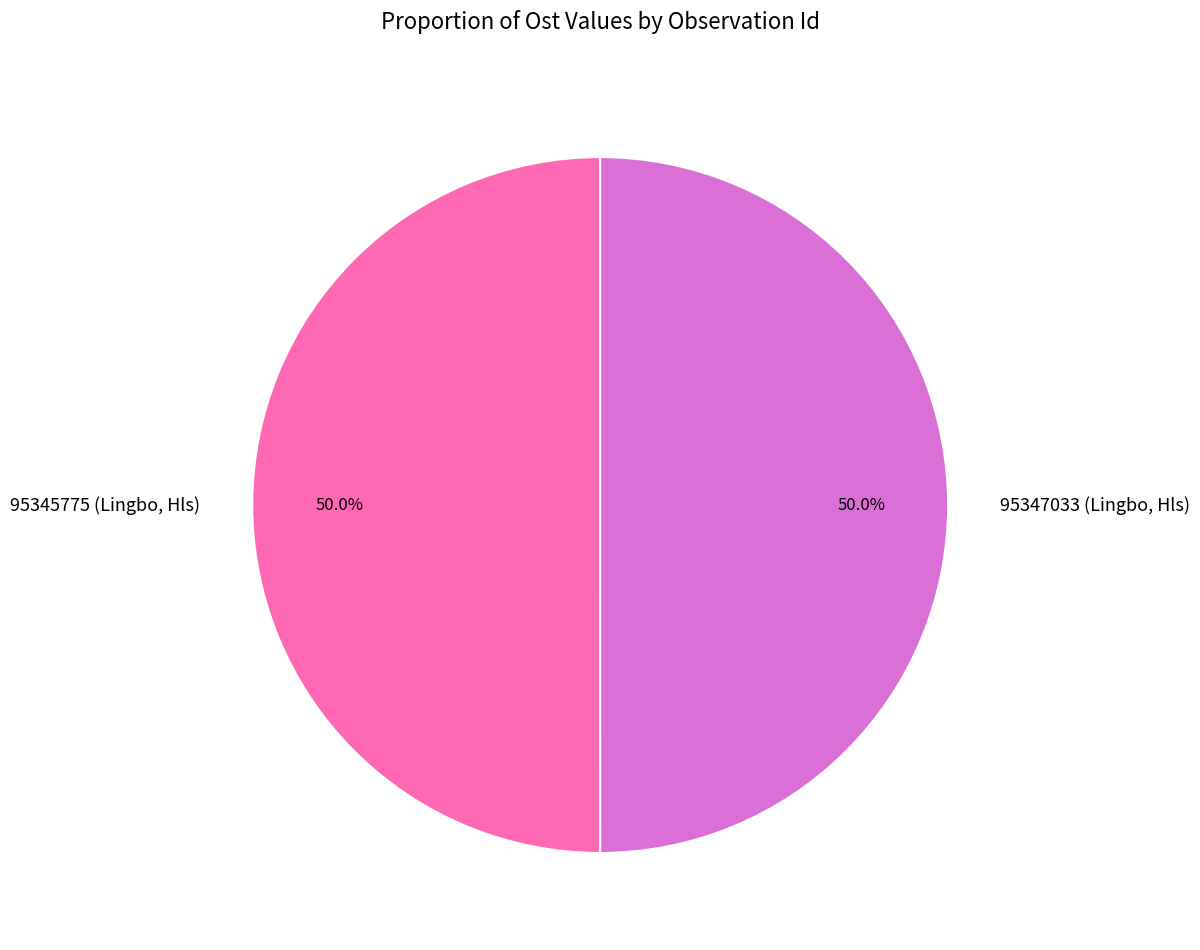

What percentage do 95345775 (Lingbo, Hls) and 95347033 (Lingbo, Hls) together represent?

100.0%